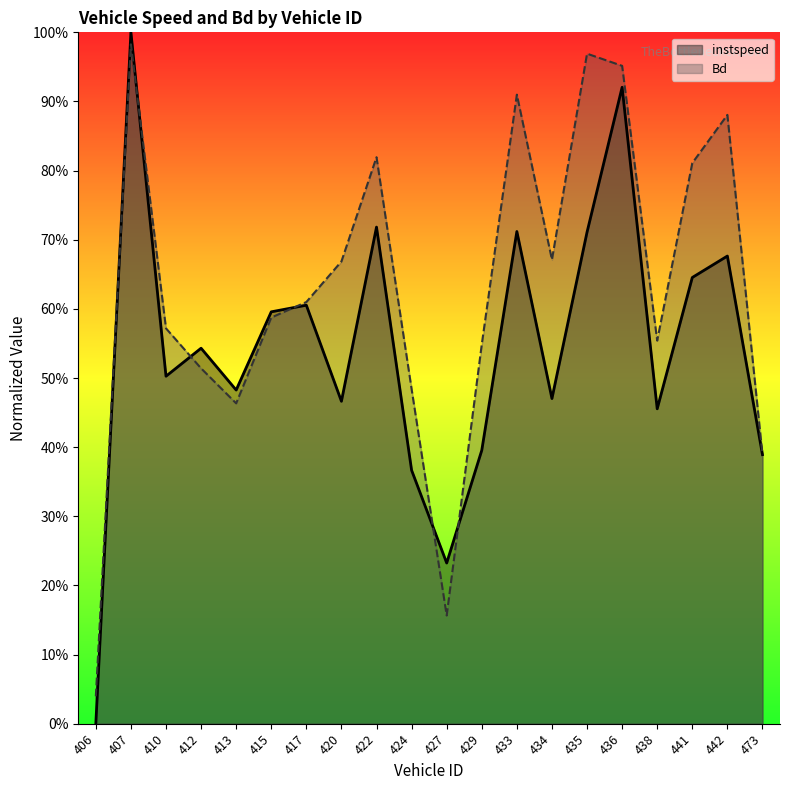

List the series in order of their peak value, lowest first.

Bd, instspeed